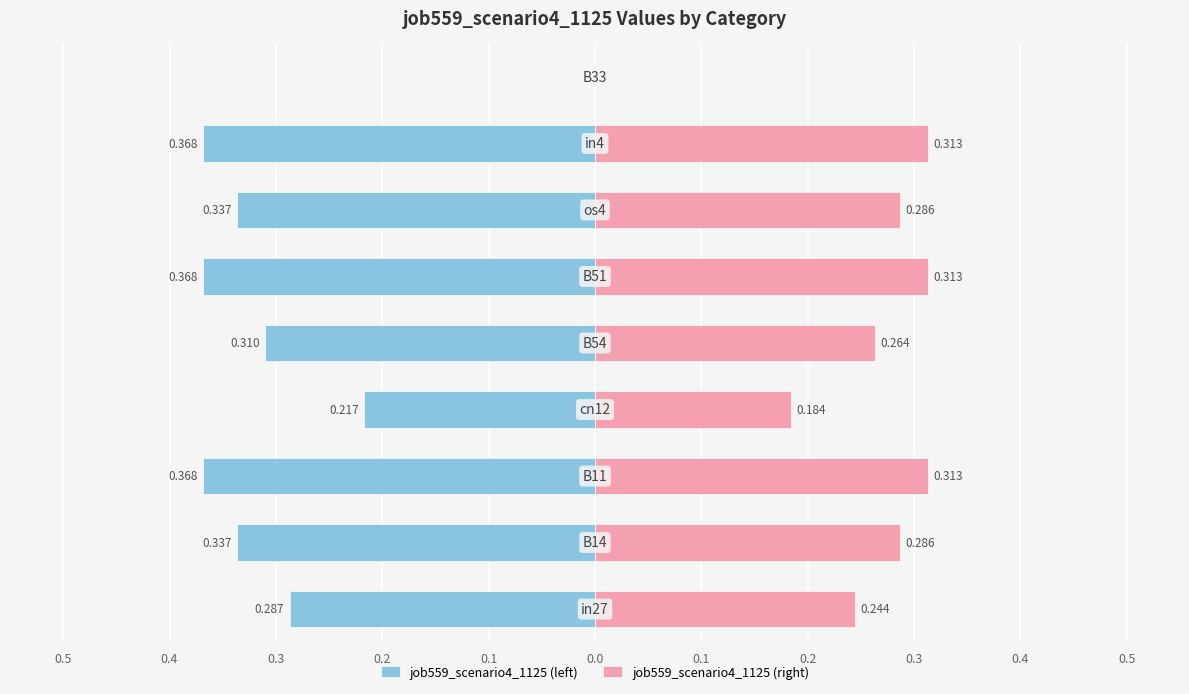

What are all the series names shown in the legend?

job559_scenario4_1125 (left), job559_scenario4_1125 (right)